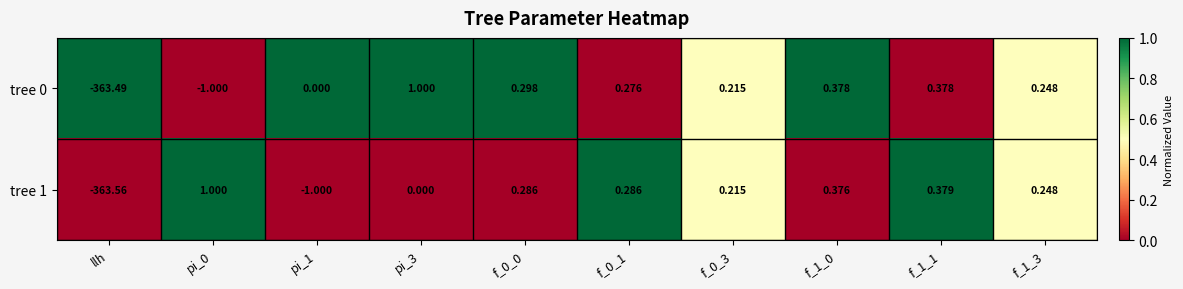

Between pi_3 and f_1_1, which series saw the biggest shift?

tree 0